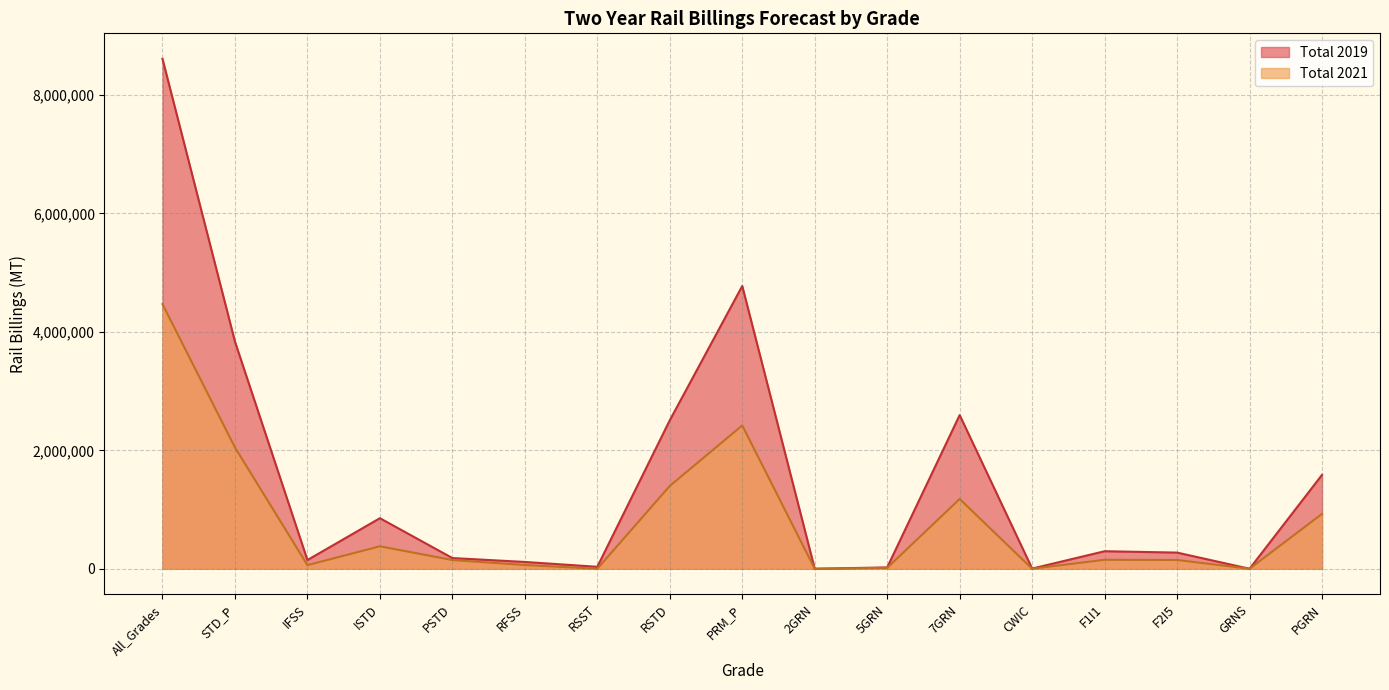

At which label does Total 2019 reach its minimum?

2GRN